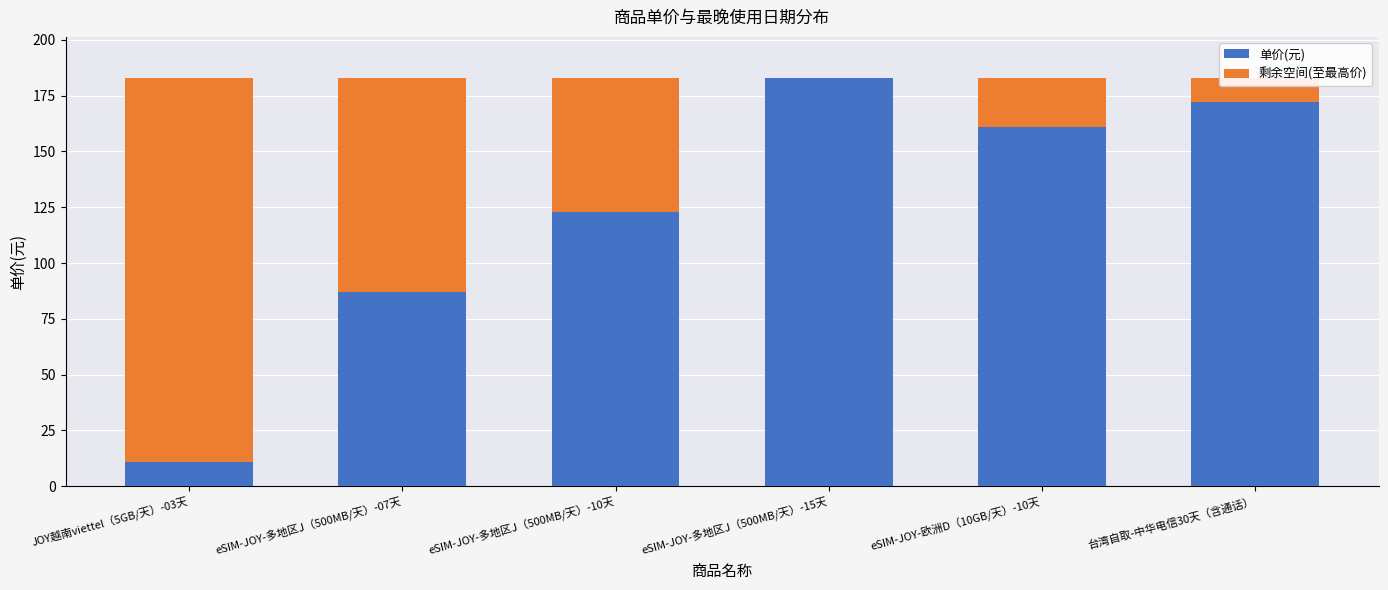

What is the sum of all 单价(元) values?

736.9